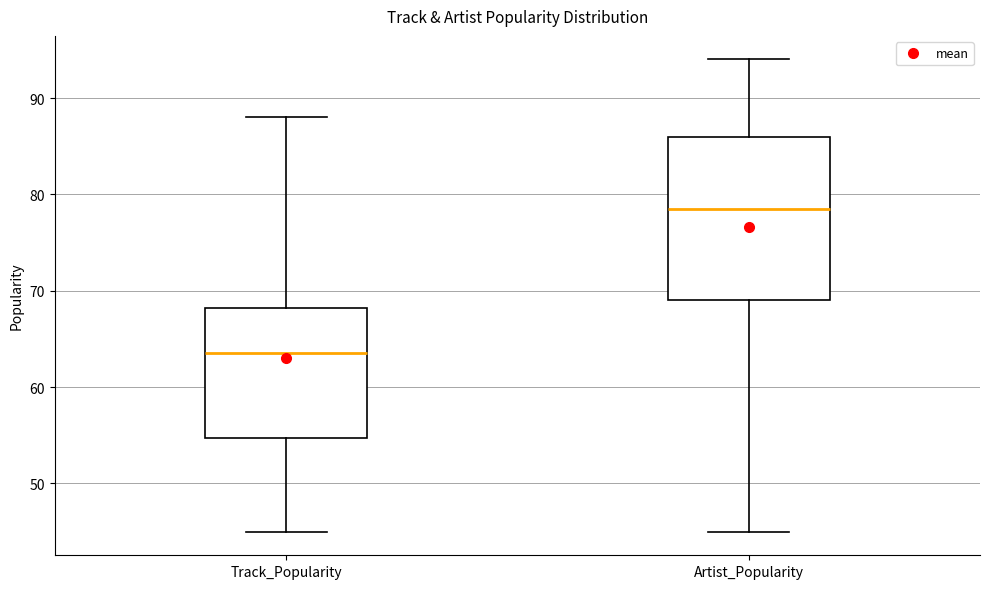

Comparing the boxes themselves (not the whiskers), which one is the tallest?

Artist_Popularity